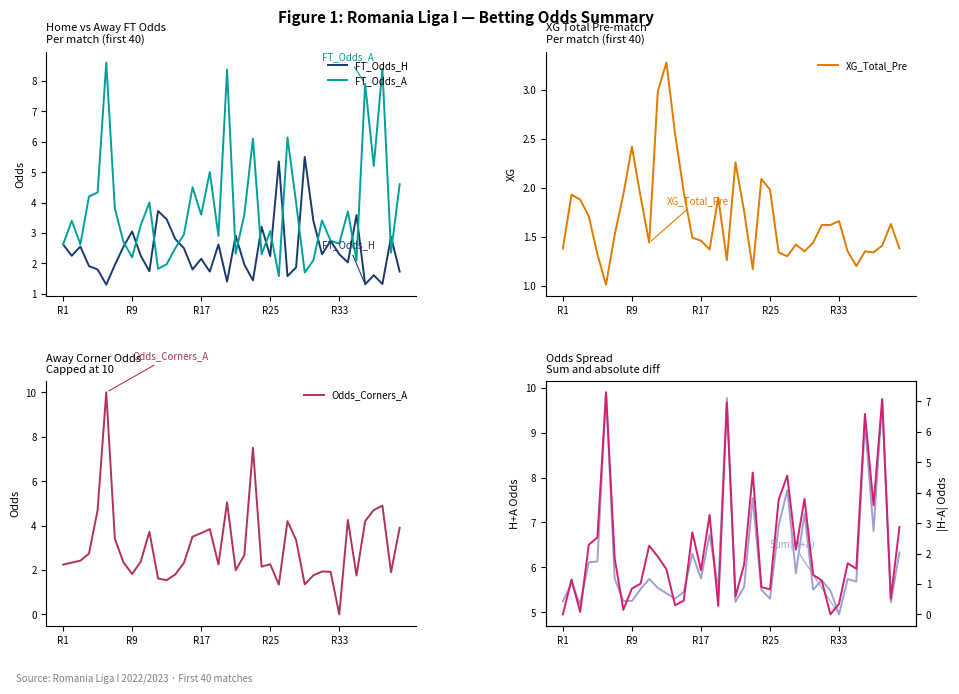

What is the lowest value of the XG_Total_Pre series?

1.0